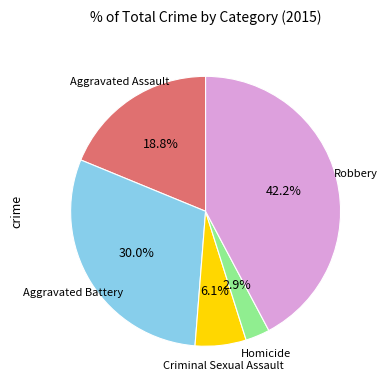

Count the number of slices in the pie.

5